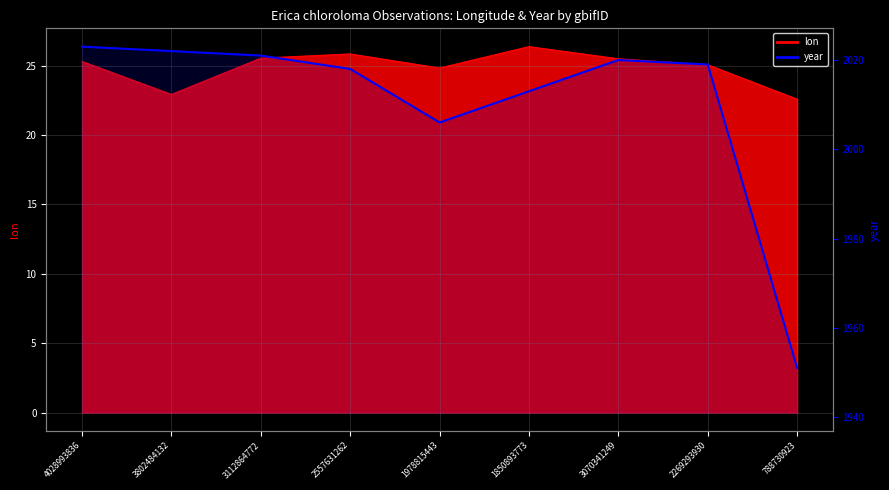

At which label does the data first exceed 2019?

4028993836